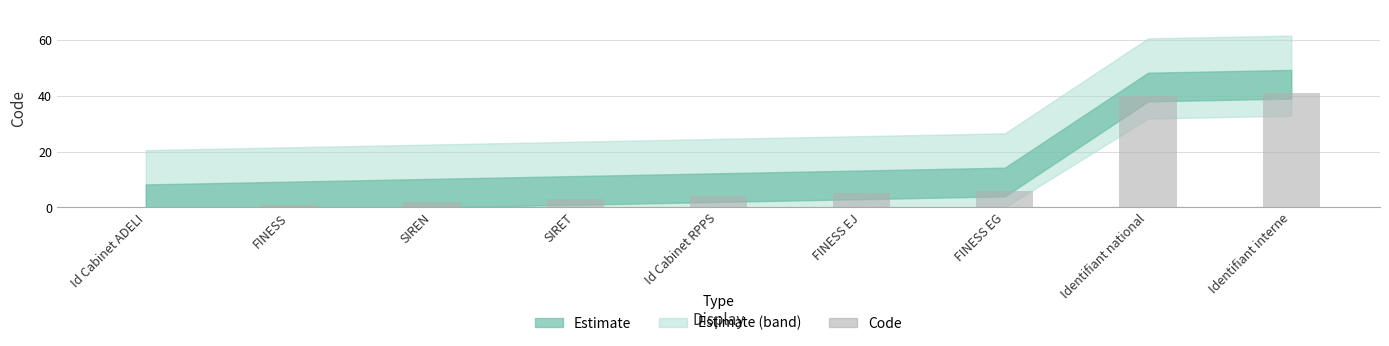

What is the maximum value shown in the chart?

41